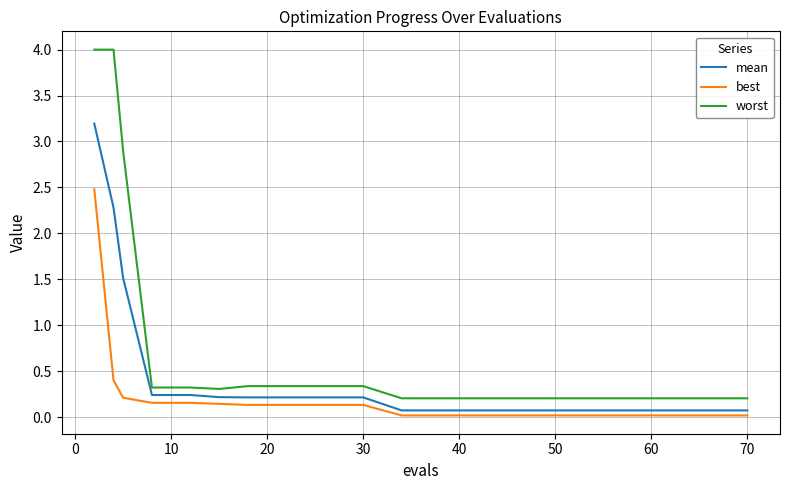

List the series in order of their overall mean, highest first.

worst, mean, best